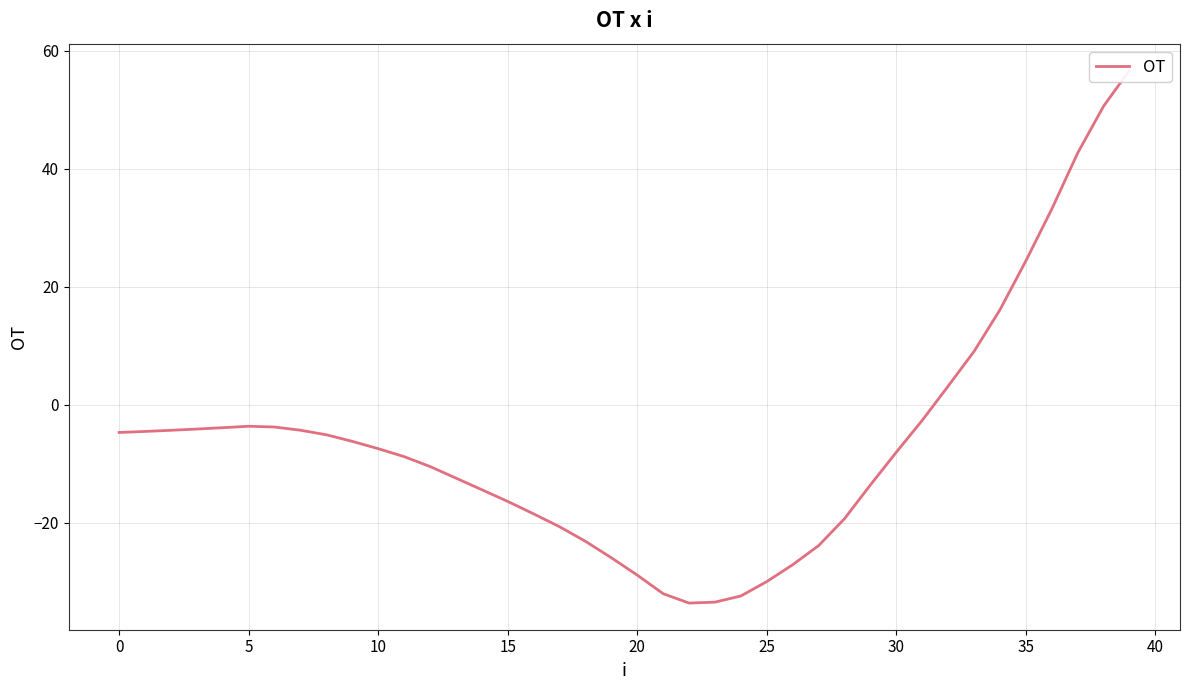

Which label corresponds to the largest value in the chart?

39